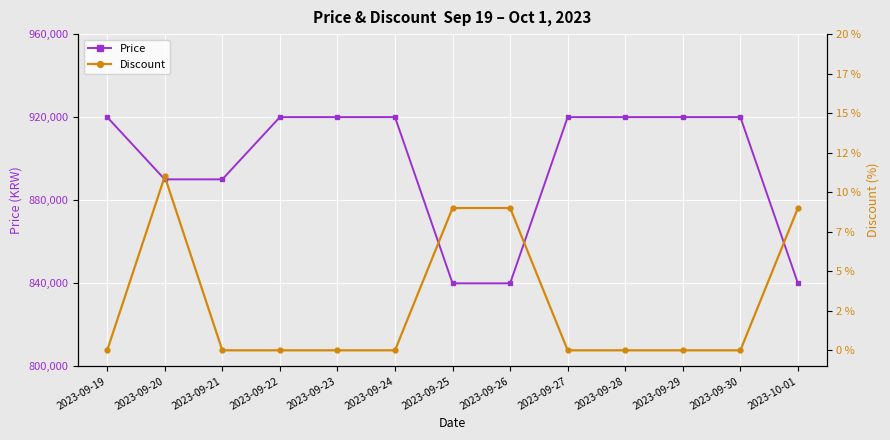

What is the difference between the Price values at 2023-09-30 and 2023-09-26?

80100